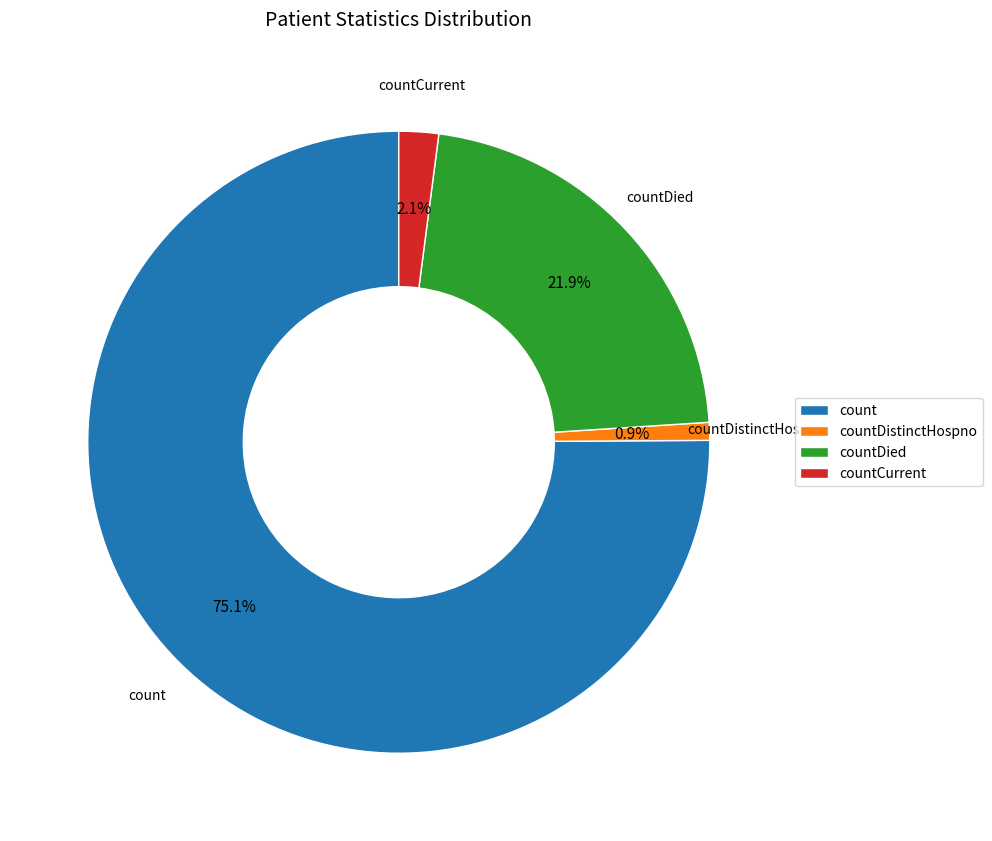

To the nearest percent, what percentage of the pie is countCurrent?

2%